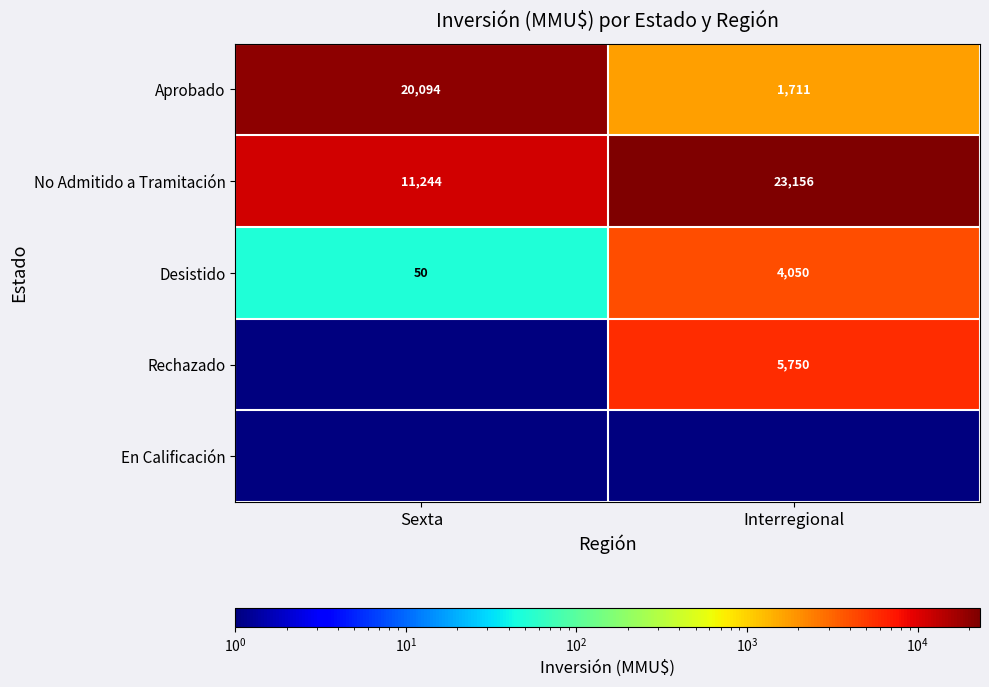

Which has a higher value, Interregional or Sexta?

Sexta